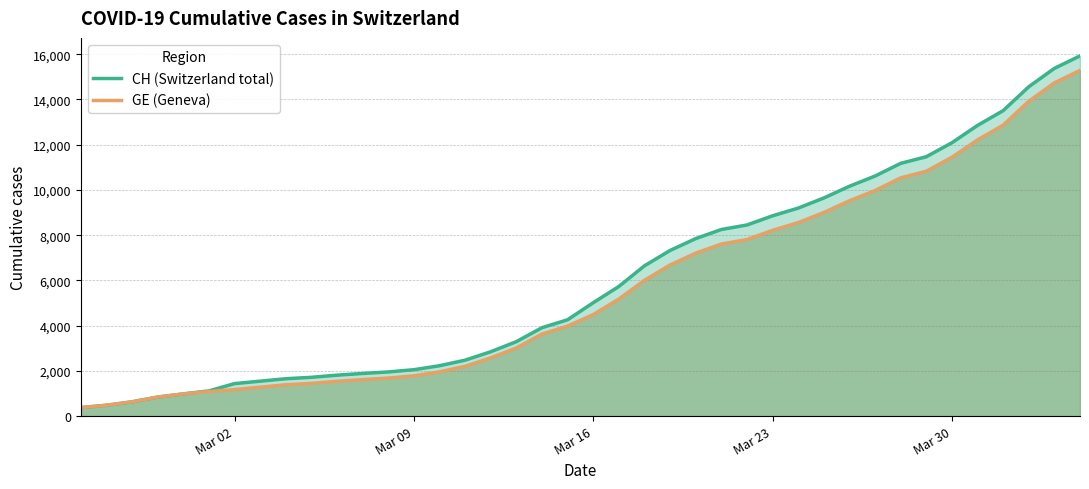

At how many categories does at least one series exceed 14726?

2